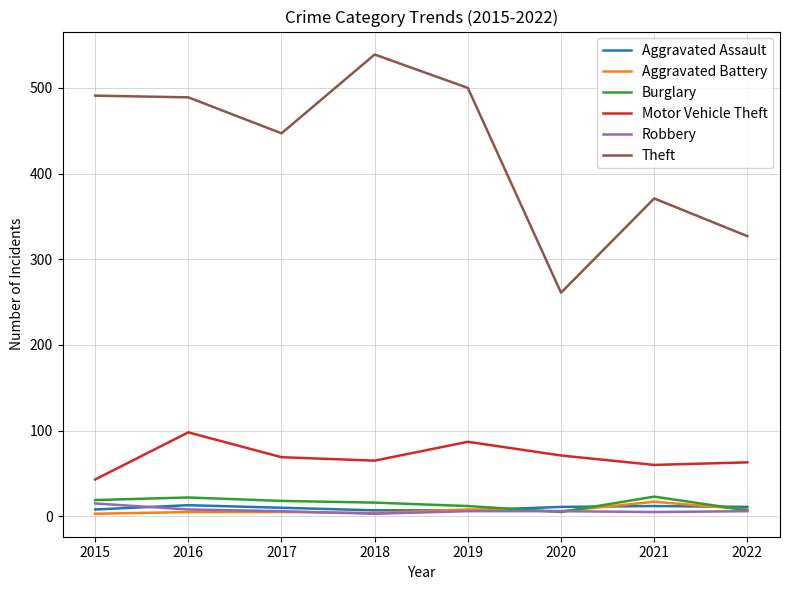

What is the average value of the Robbery series?

7